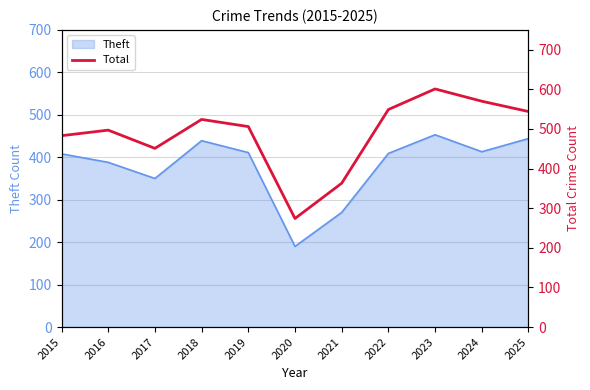

How many categories are shown in the chart?

11